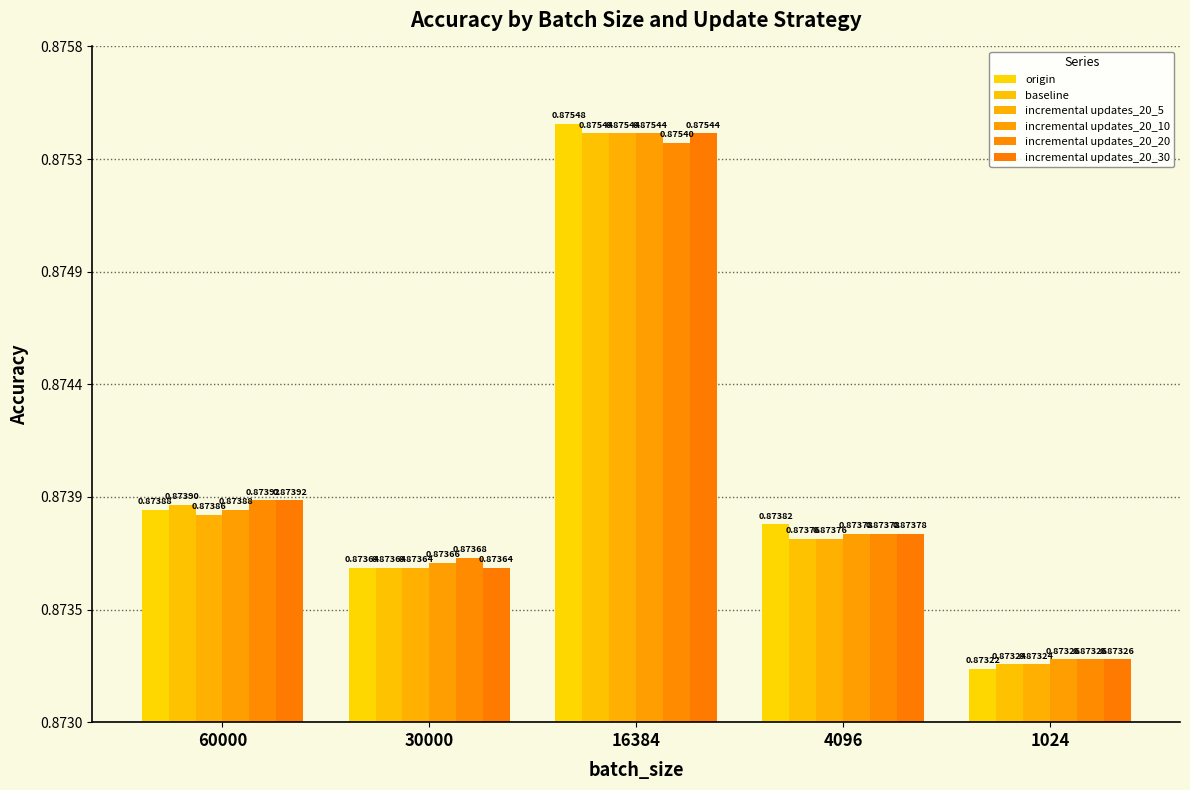

Does the chart contain stacked bars?

No